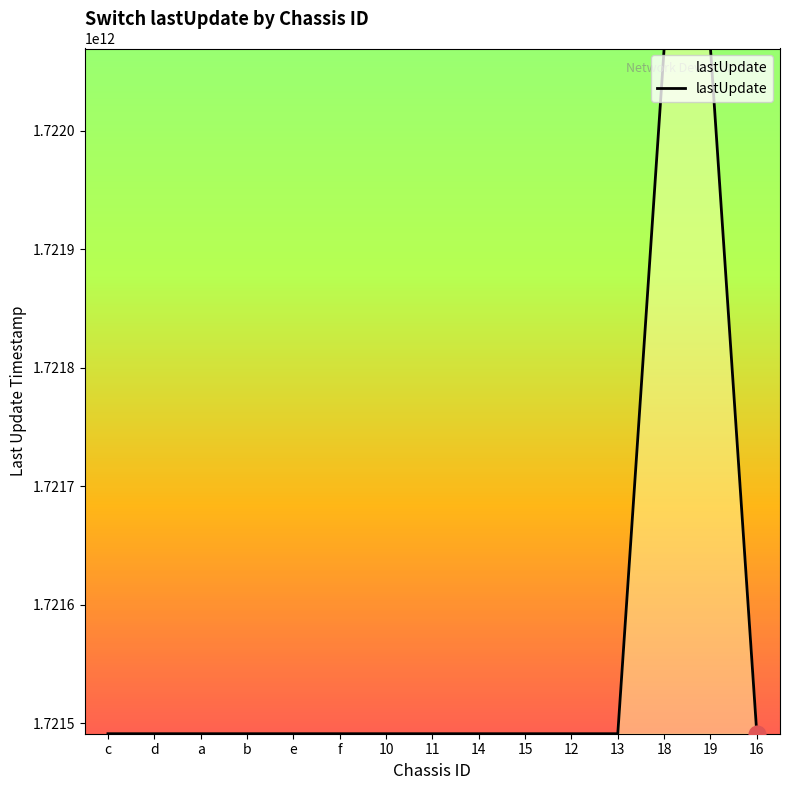

What is the difference between the maximum and minimum values?

578333958